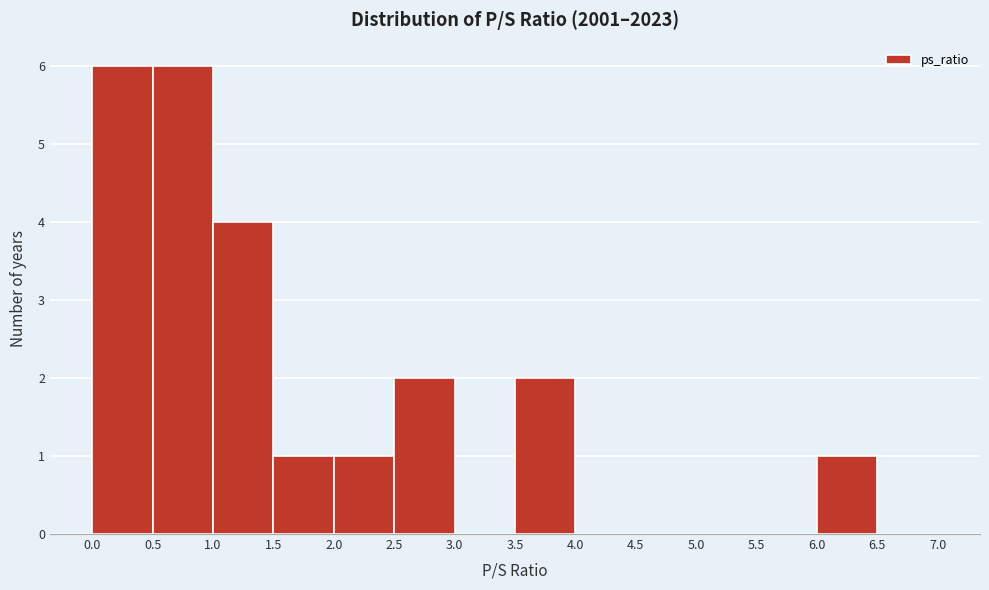

What is the height of the bar covering 1.0 to 1.5 on the x-axis? The values are not printed on the chart, so give them approximately, as read against the axis.

4